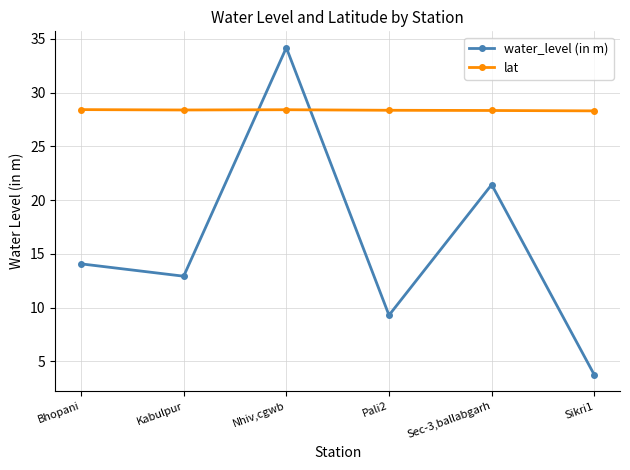

True or false: water_level (in m) and lat intersect in this chart.

True